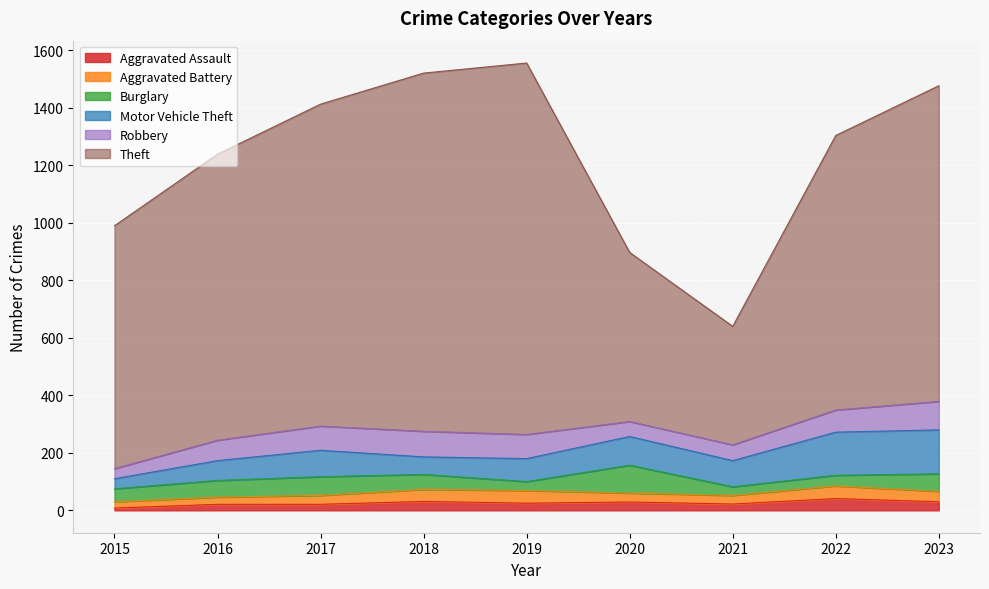

What is the value of the Aggravated Assault point at the 7th from the left?

22